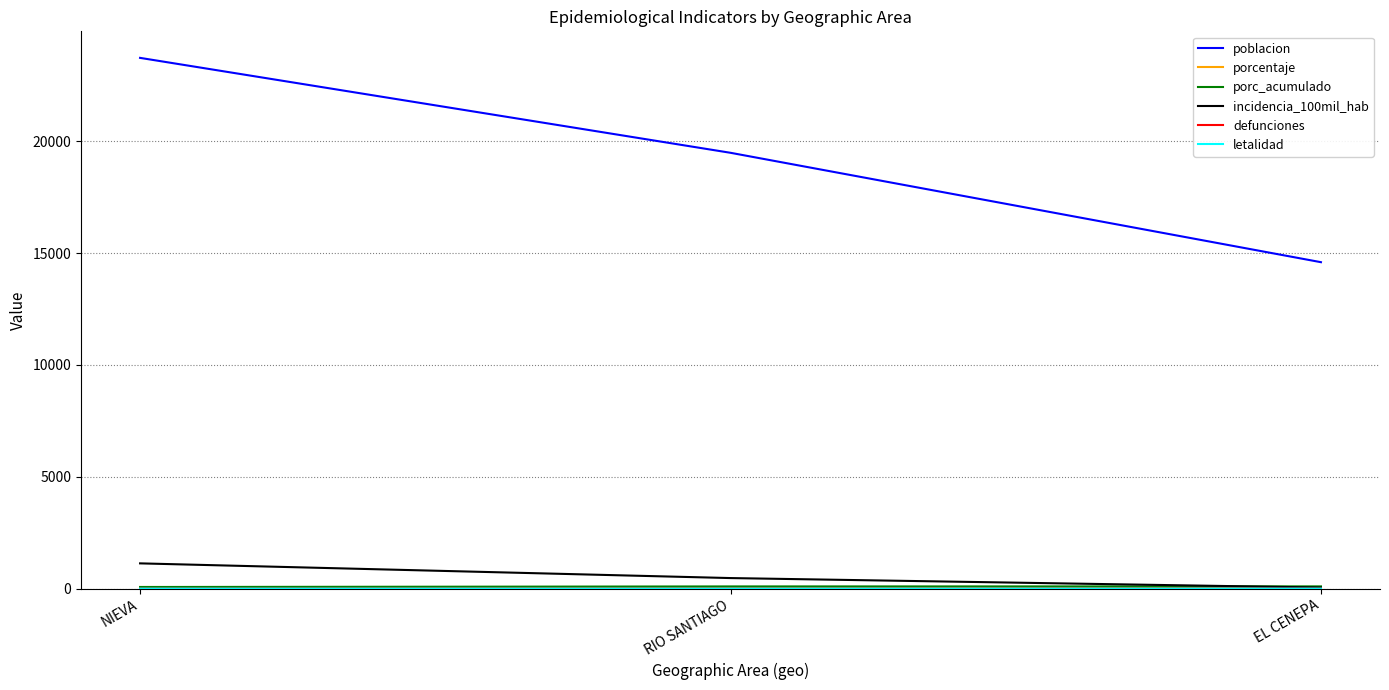

At which label is poblacion closest to 19162?

RIO SANTIAGO